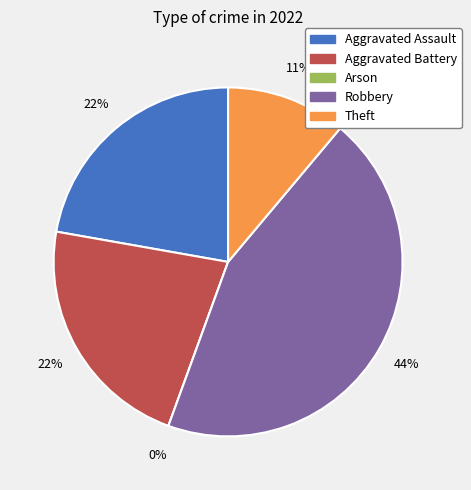

How many slices are in this pie chart?

5